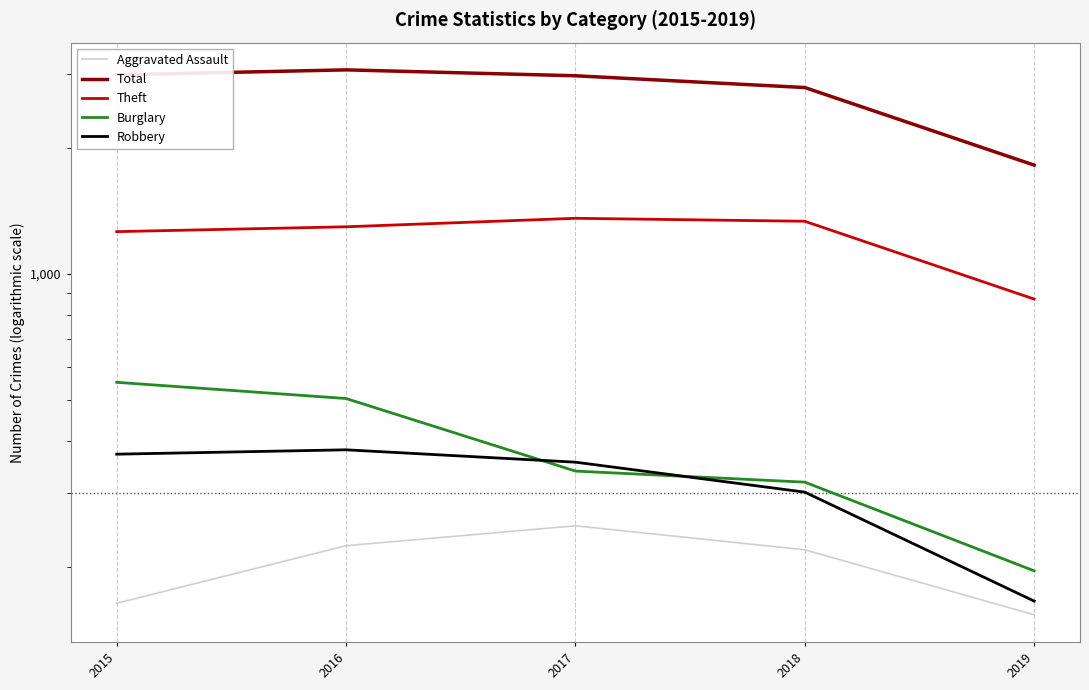

List the series in order of their peak value, highest first.

Total, Theft, Burglary, Robbery, Aggravated Assault